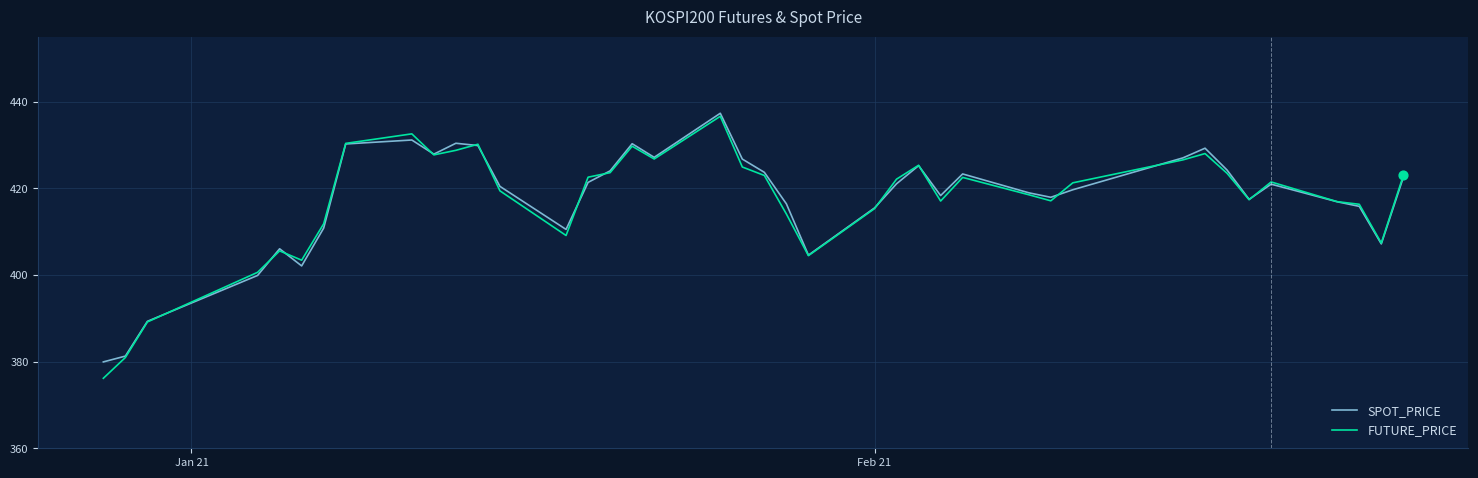

Which series has the widest spread of values?

FUTURE_PRICE